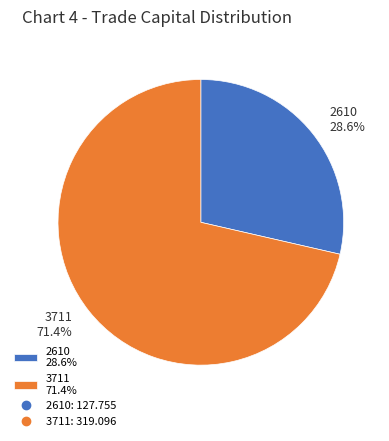

Between 3711 and 2610, which is larger?

3711